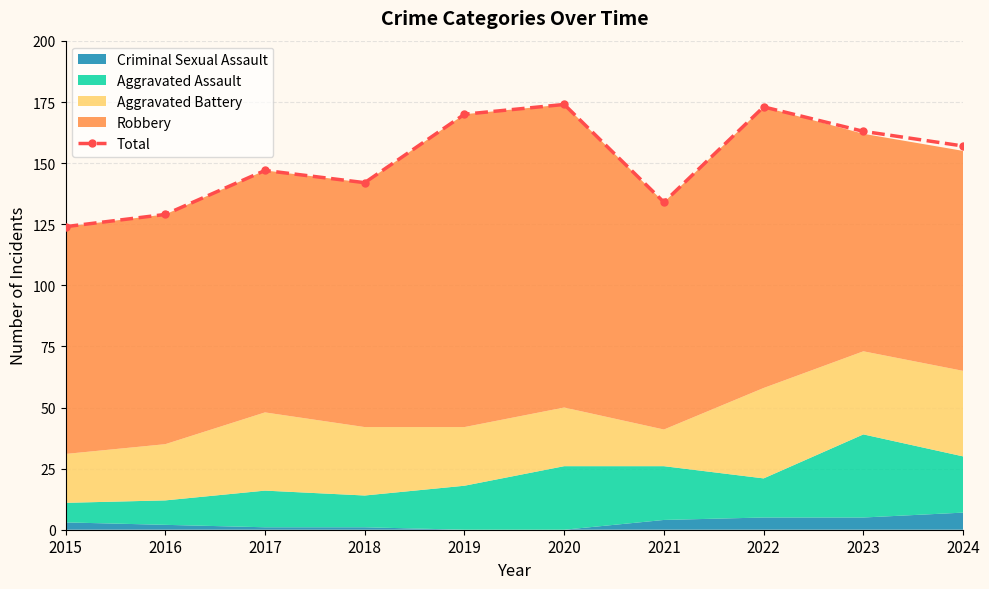

True or false: there are more than 1 points higher than both neighbors.

True